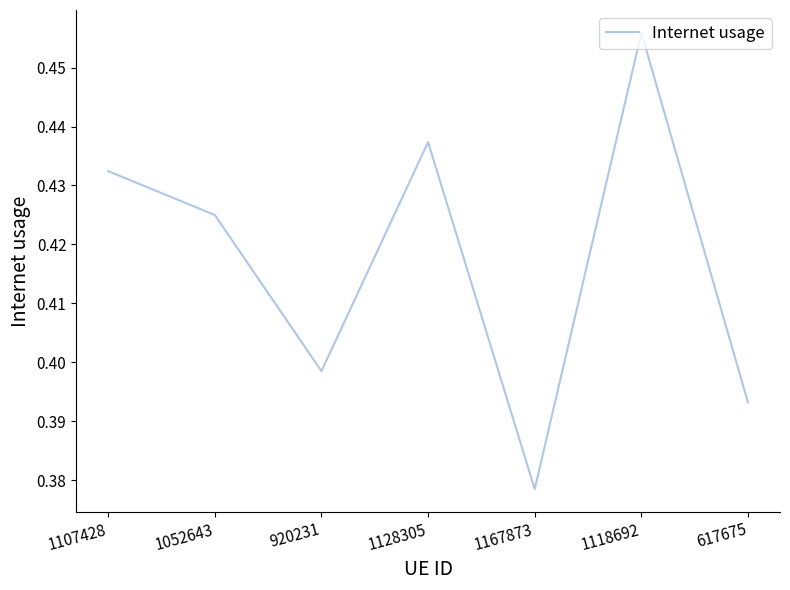

The value at 1167873 is 0.1. True or false?

False